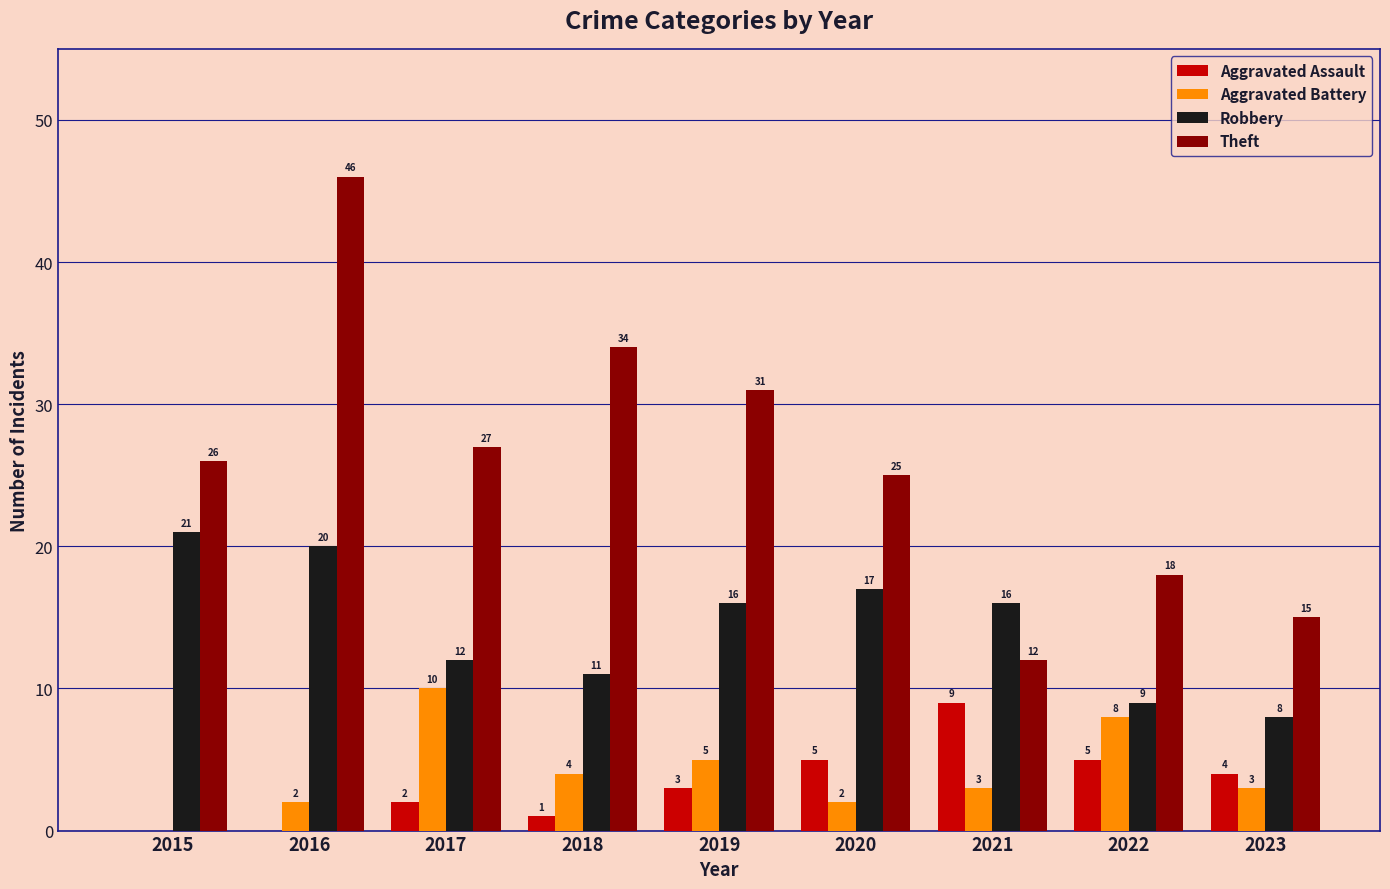

Reading right to left, extract all data points from this chart.

Aggravated Assault: 2023=4	2022=5	2021=9	2020=5	2019=3	2018=1	2017=2	2016=0	2015=0
Aggravated Battery: 2023=3	2022=8	2021=3	2020=2	2019=5	2018=4	2017=10	2016=2	2015=0
Robbery: 2023=8	2022=9	2021=16	2020=17	2019=16	2018=11	2017=12	2016=20	2015=21
Theft: 2023=15	2022=18	2021=12	2020=25	2019=31	2018=34	2017=27	2016=46	2015=26